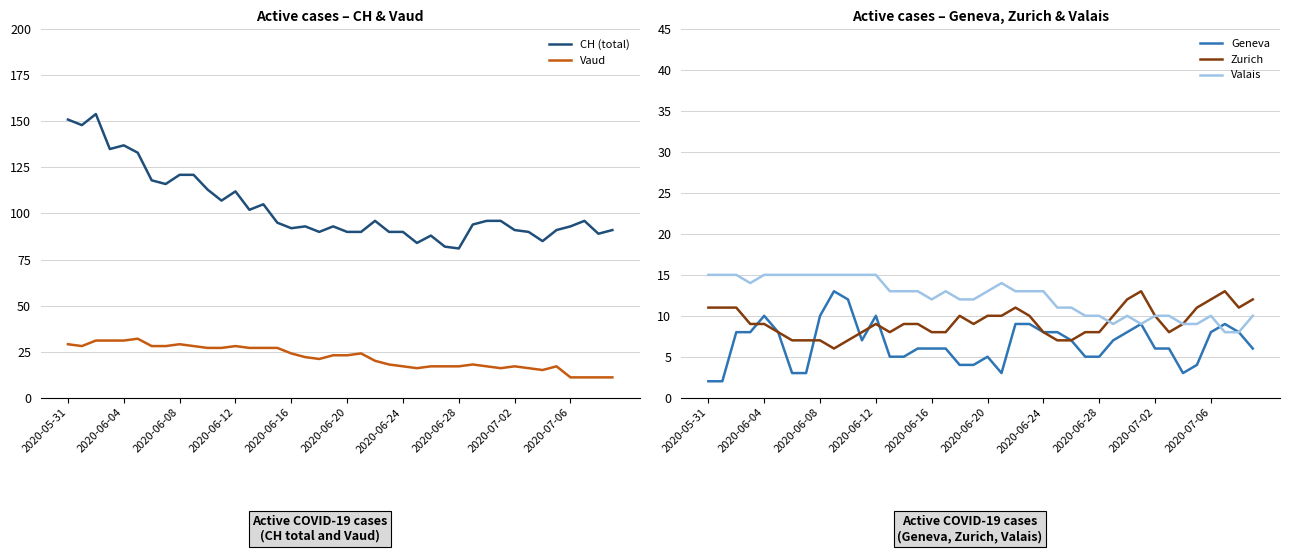

Is it true that CH (total) equals 70 at 2020-06-04?

False